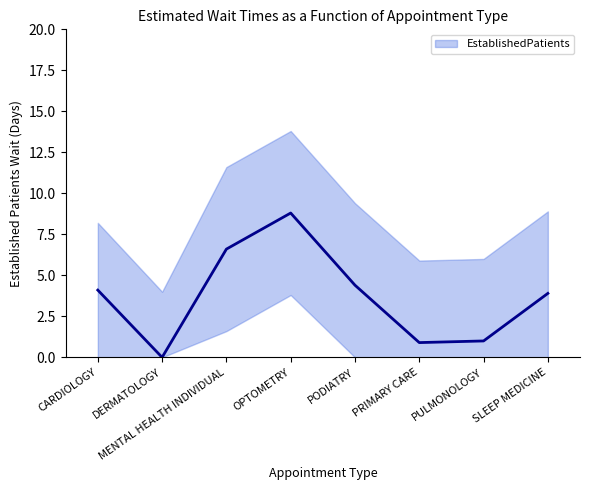

How many positive values does the EstablishedPatients series have?

7